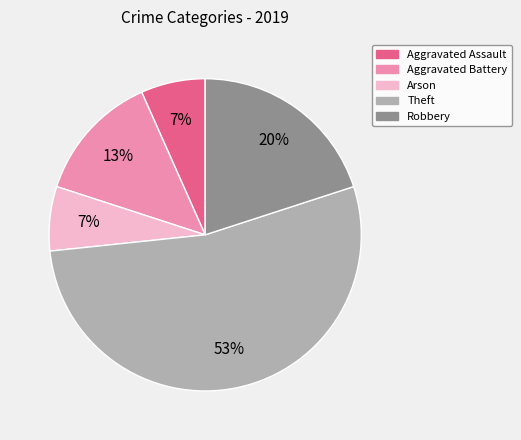

Is the sum of Theft and Aggravated Assault greater than half?

Yes